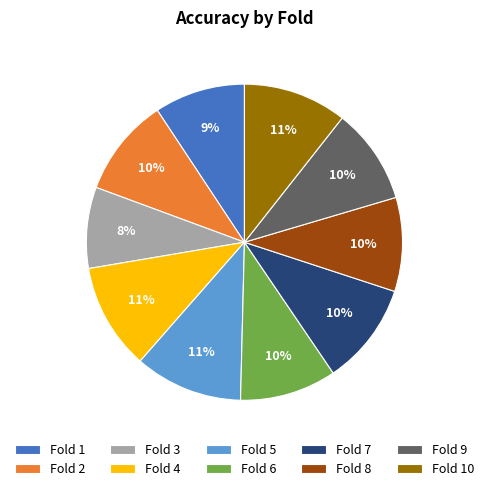

Does any single category account for the majority?

No